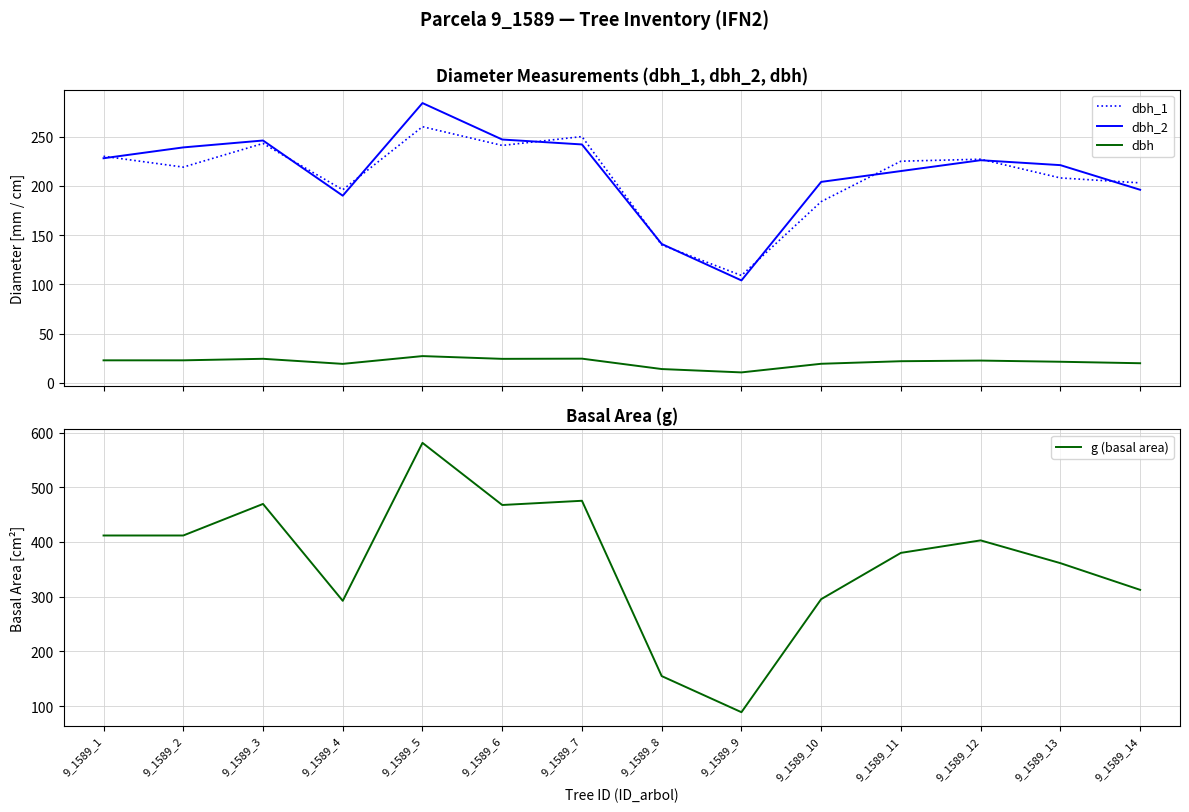

What is the spread (max minus min) of values at 9_1589_1?

389.0